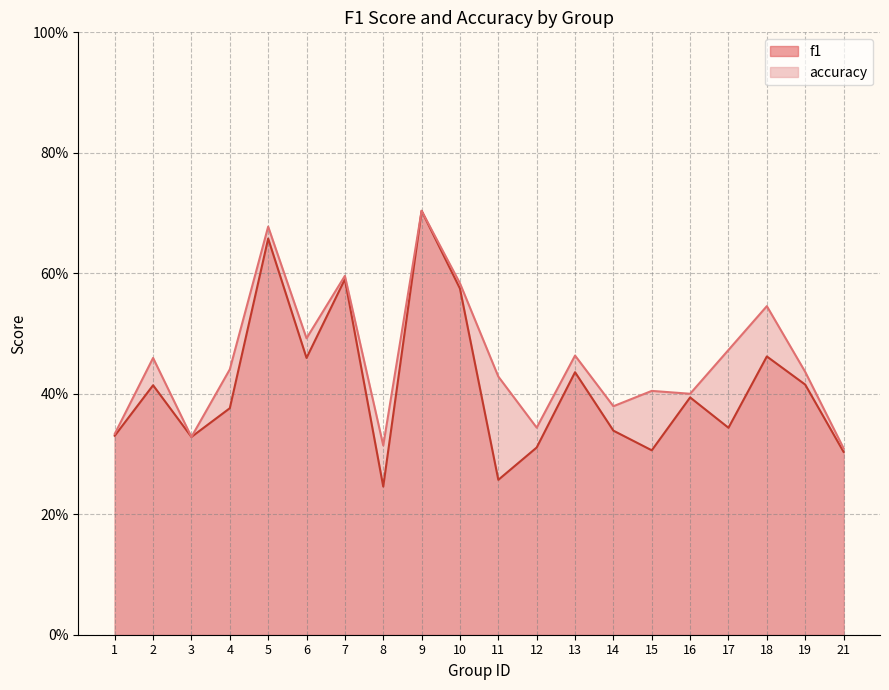

Reading left to right, extract all data points from this chart.

f1: 1=0.3	2=0.4	3=0.3	4=0.4	5=0.7	6=0.5	7=0.6	8=0.2	9=0.7	10=0.6	11=0.3	12=0.3	13=0.4	14=0.3	15=0.3	16=0.4	17=0.3	18=0.5	19=0.4	21=0.3
accuracy: 1=0.3	2=0.5	3=0.3	4=0.4	5=0.7	6=0.5	7=0.6	8=0.3	9=0.7	10=0.6	11=0.4	12=0.3	13=0.5	14=0.4	15=0.4	16=0.4	17=0.5	18=0.5	19=0.4	21=0.3